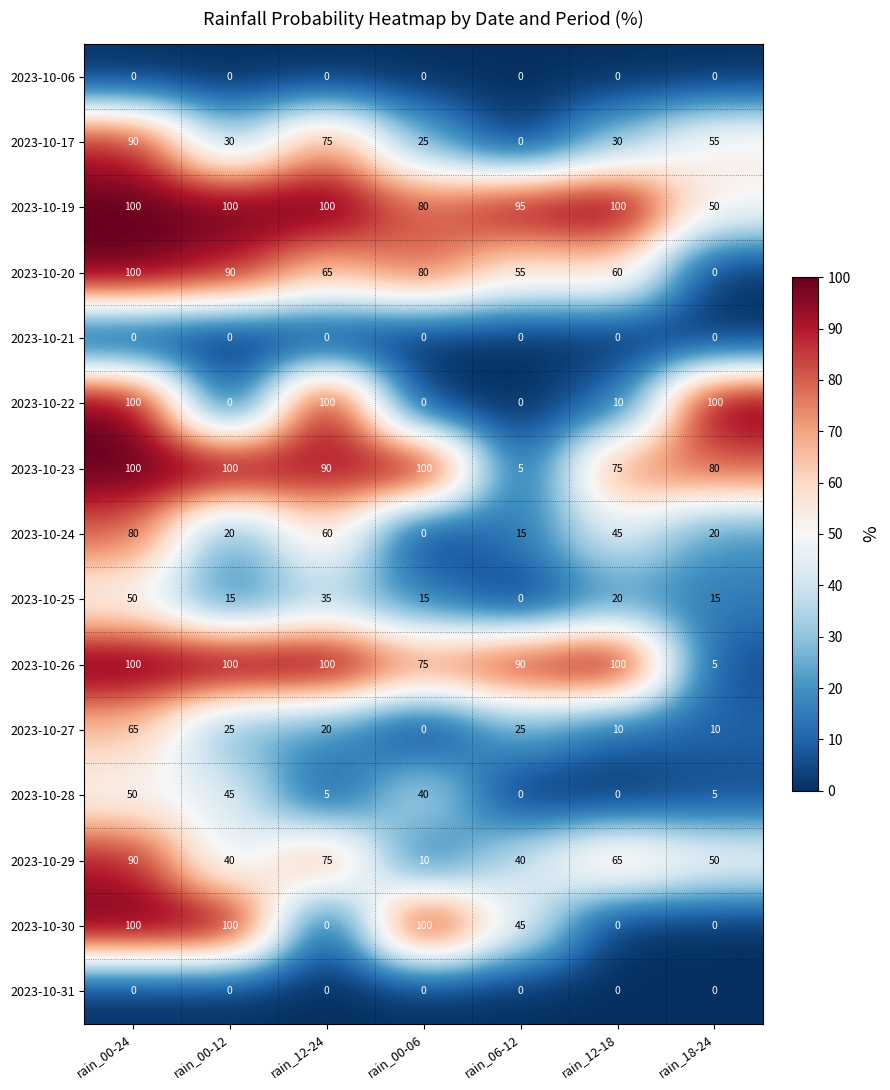

What is the sum of all 2023-10-29 values?

370